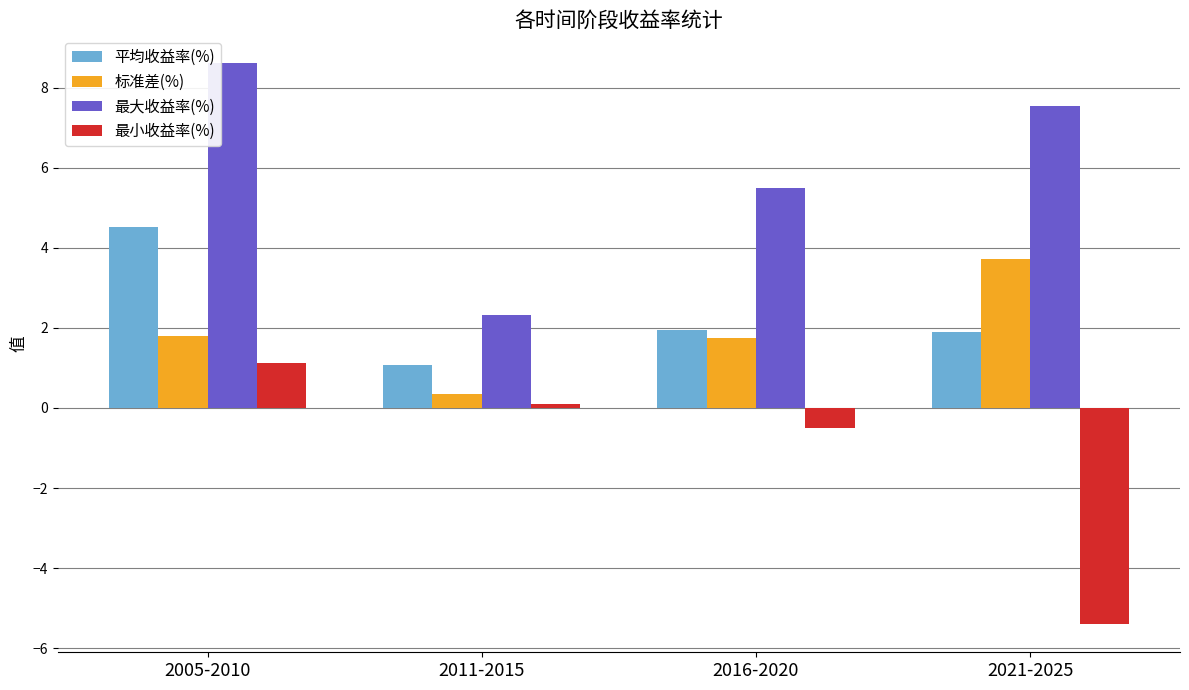

What is the value of the 平均收益率(%) bar at the 3rd from the left?

1.9